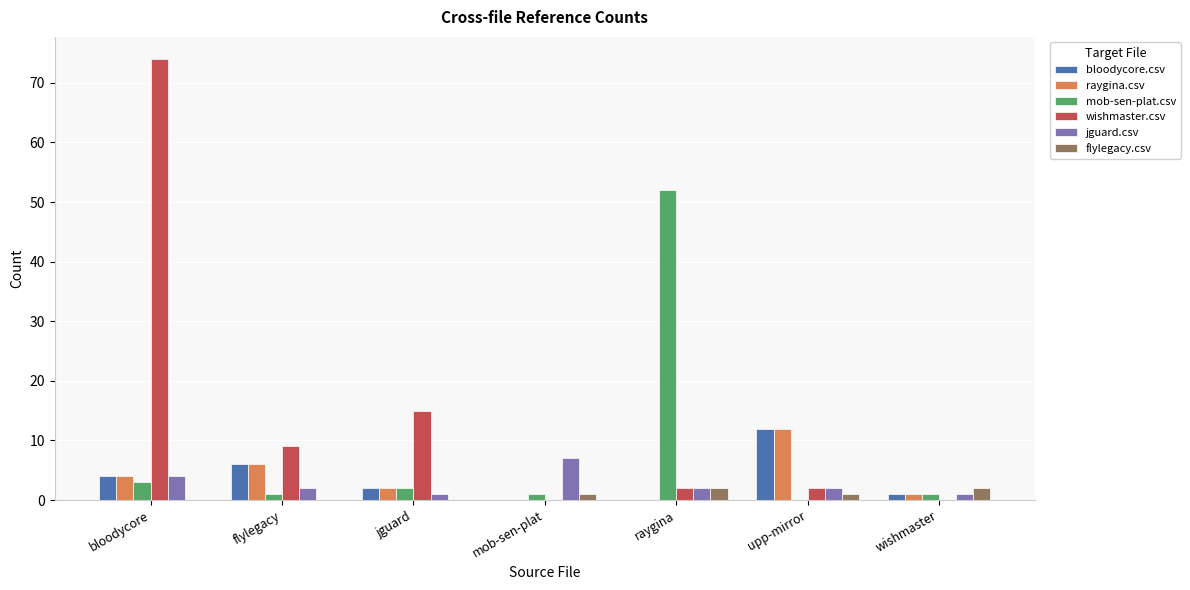

Reading left to right, transcribe all the data shown in this chart.

bloodycore.csv: 4	6	2	0	0	12	1
raygina.csv: 4	6	2	0	0	12	1
mob-sen-plat.csv: 3	1	2	1	52	0	1
wishmaster.csv: 74	9	15	0	2	2	0
jguard.csv: 4	2	1	7	2	2	1
flylegacy.csv: 0	0	0	1	2	1	2